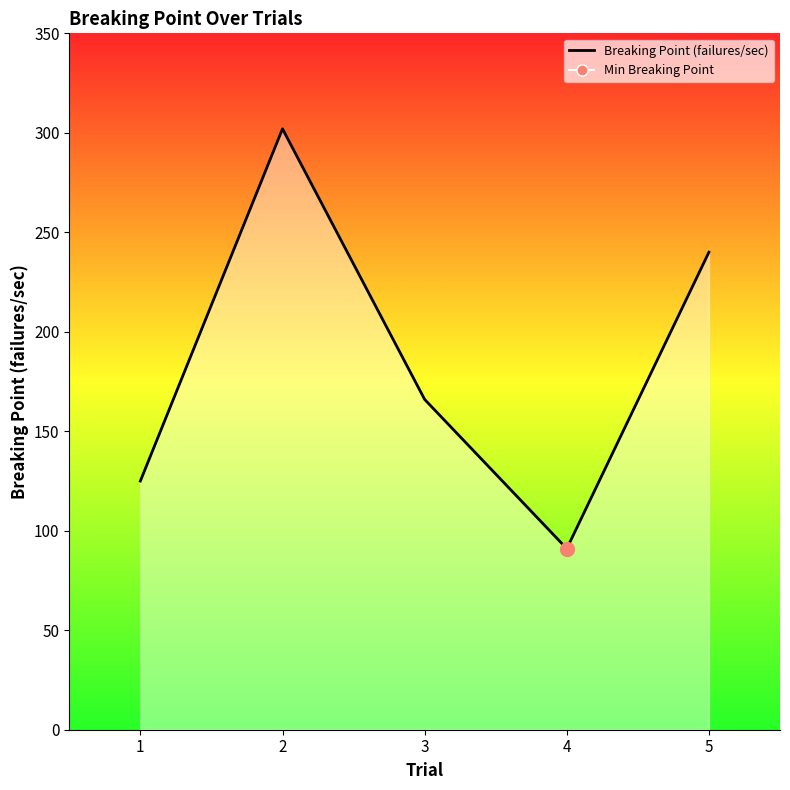

What is the minimum value shown in the chart?

91